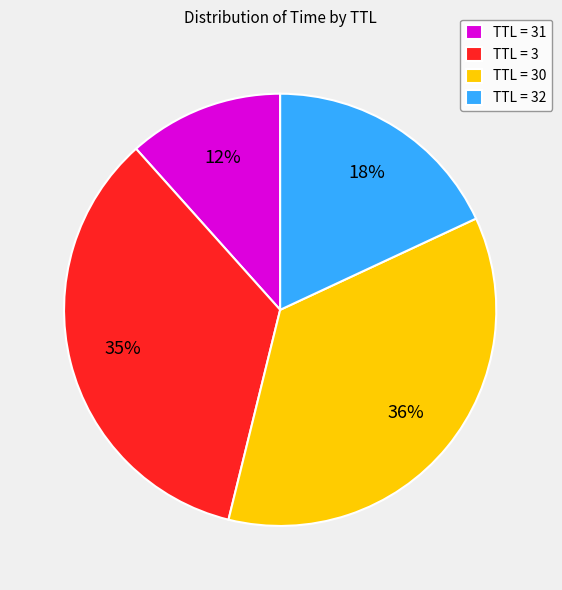

How many slices are in this pie chart?

4